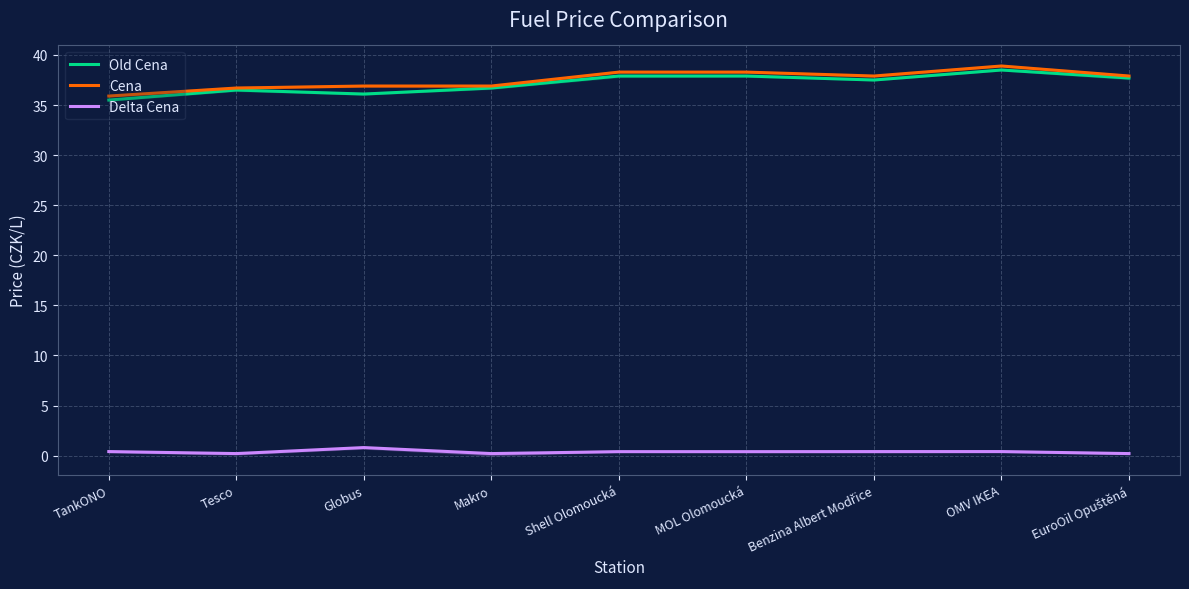

The value of Old Cena at Shell Olomoucká is 37.9. True or false?

True